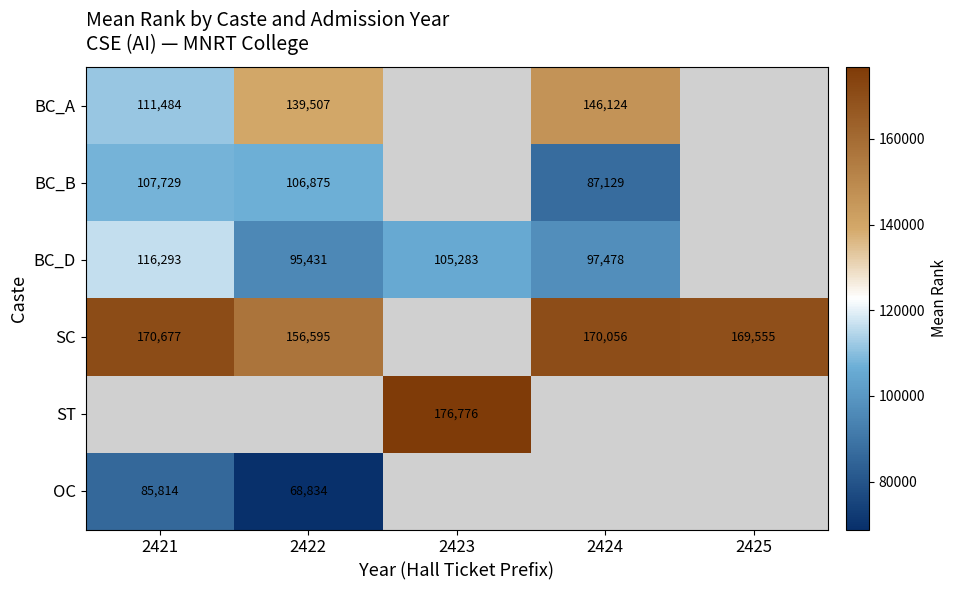

The value of BC_D at 2424 is 97478. True or false?

True